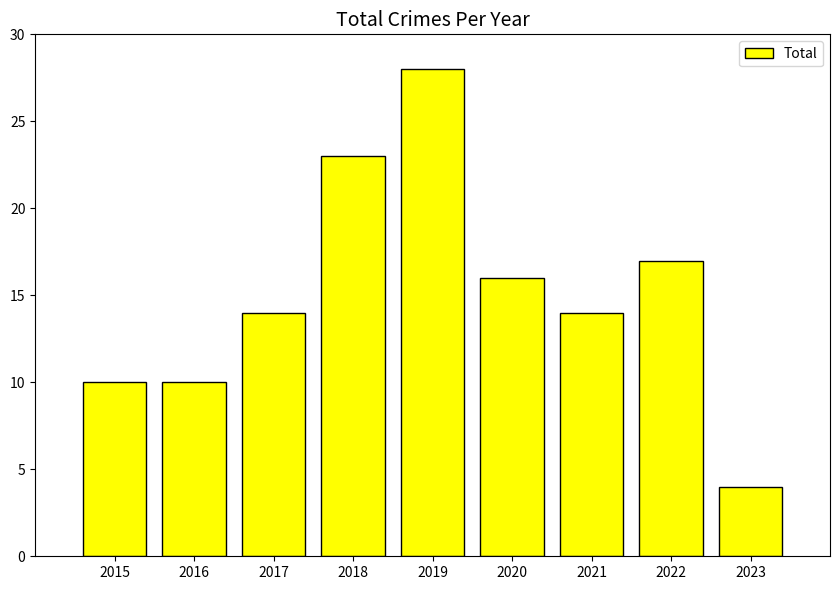

Reading left to right, extract all data points from this chart.

10	10	14	23	28	16	14	17	4